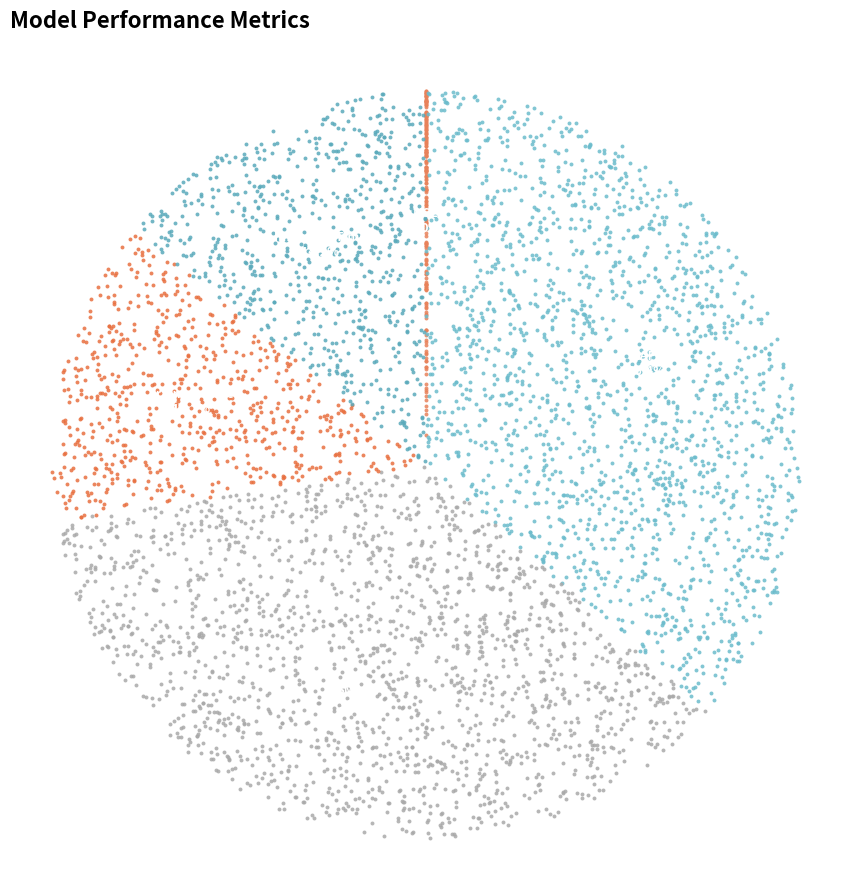

To the nearest percent, what percentage of the pie is Inference Time?

14%